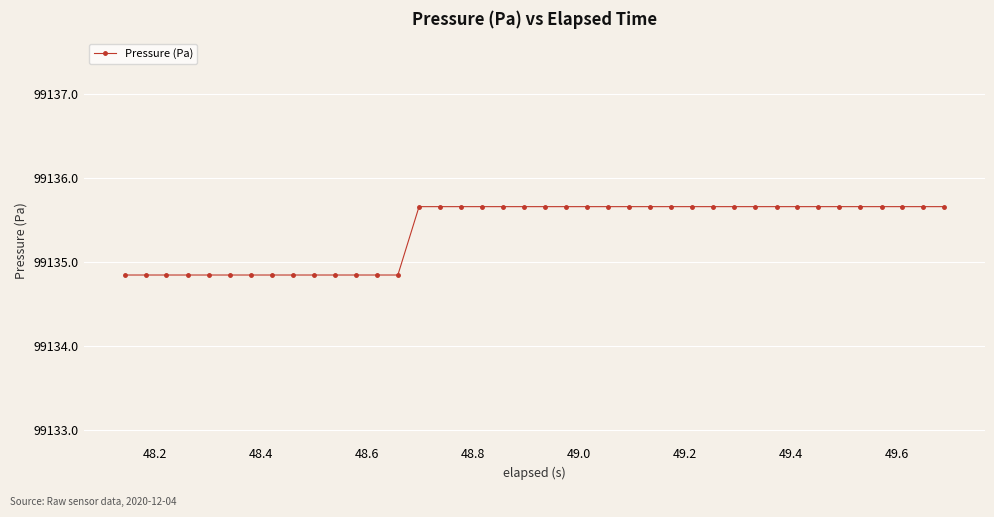

What is the smallest value displayed?

99134.8